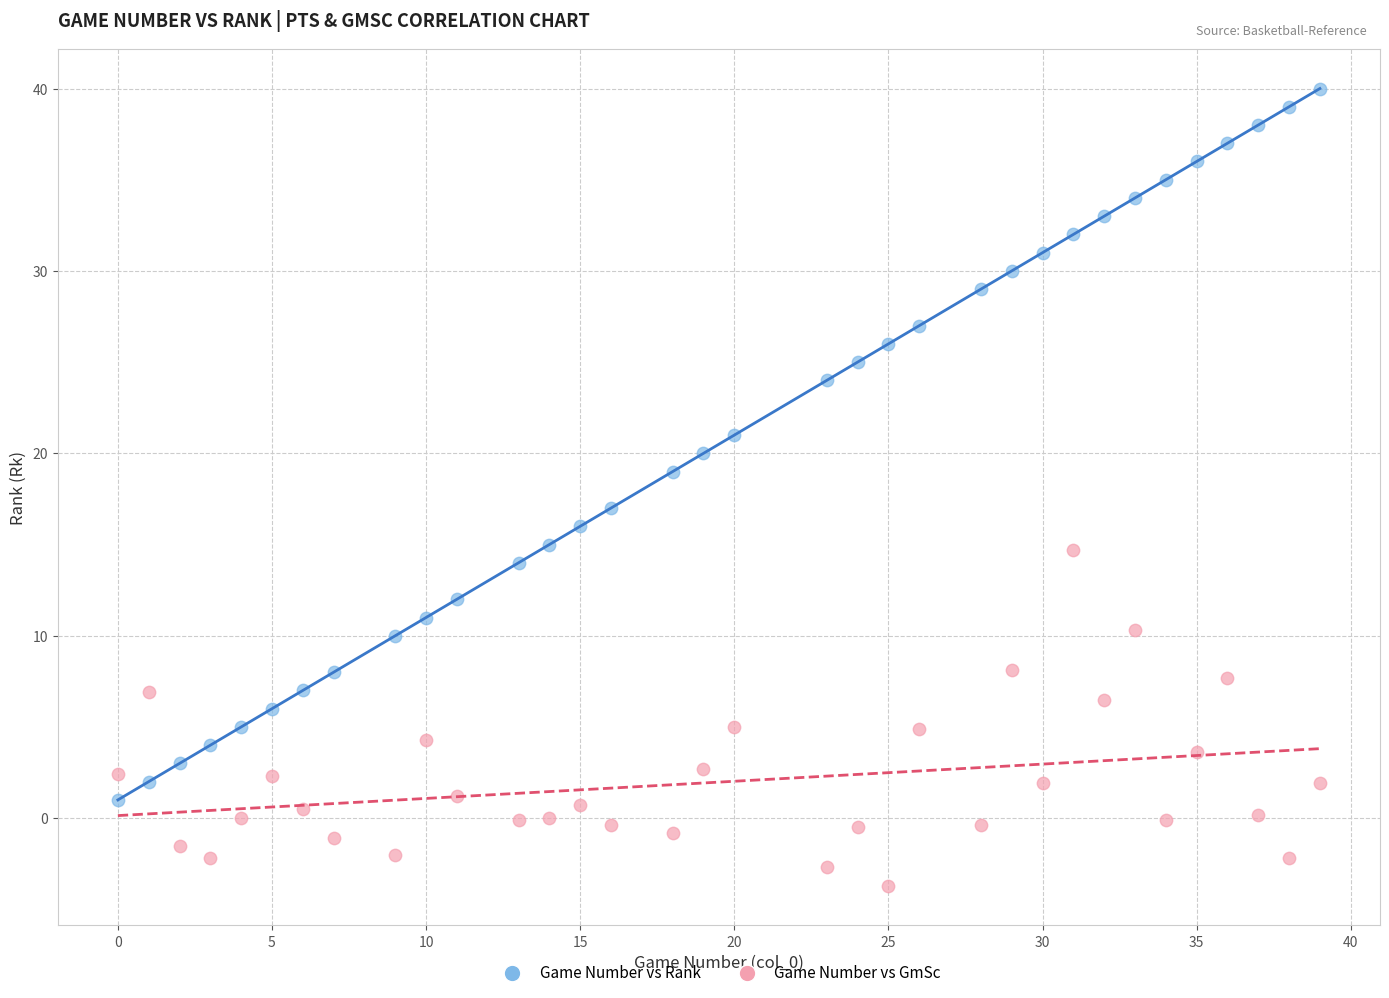

Which series reaches the maximum Y coordinate?

Game Number vs Rank